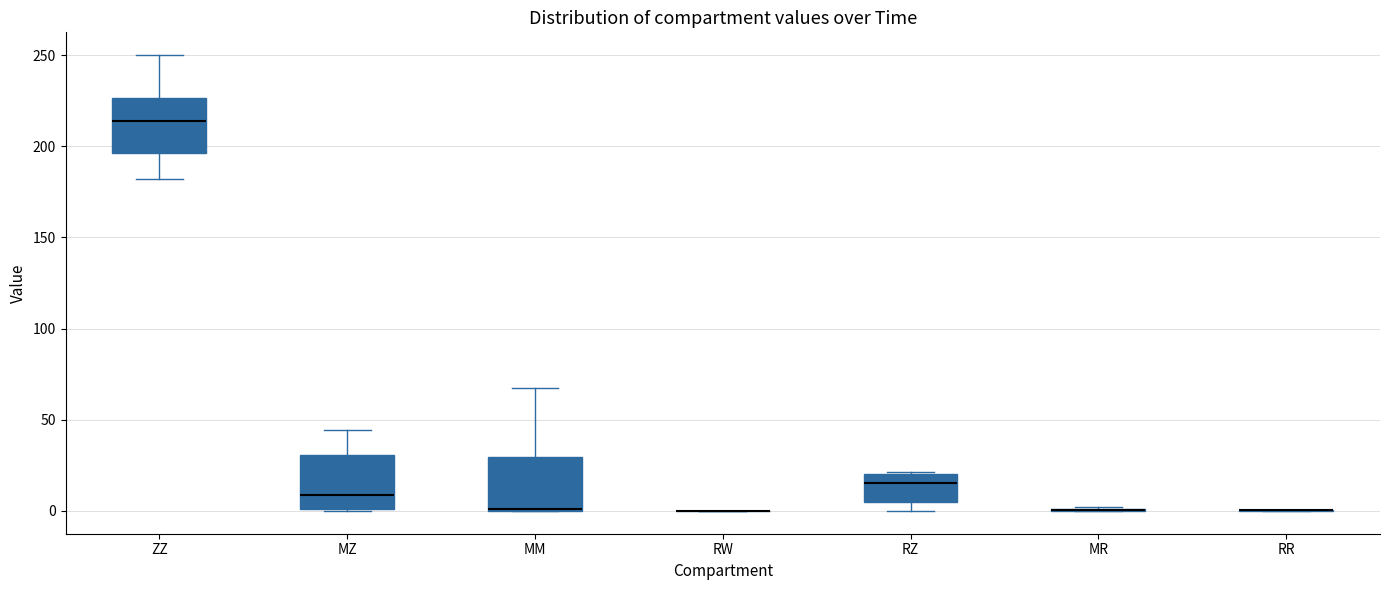

Reading left to right, read every box against the y-axis: the position of its median line, the range the box covers, and the ends of its whiskers. The values are not printed on the chart, so give them approximately, as read against the axis.

ZZ: median 215, box 195 to 225, whiskers 180 to 250
MZ: median 10, box 0 to 30, whiskers 0 to 45
MM: median 0, box 0 to 30, whiskers 0 to 65
RW: box collapsed to a line at 0, whiskers 0 to 0
RZ: median 15, box 5 to 20, whiskers 0 to 20
MR: box collapsed to a line at 0, whiskers 0 to 0
RR: box collapsed to a line at 0, whiskers 0 to 0